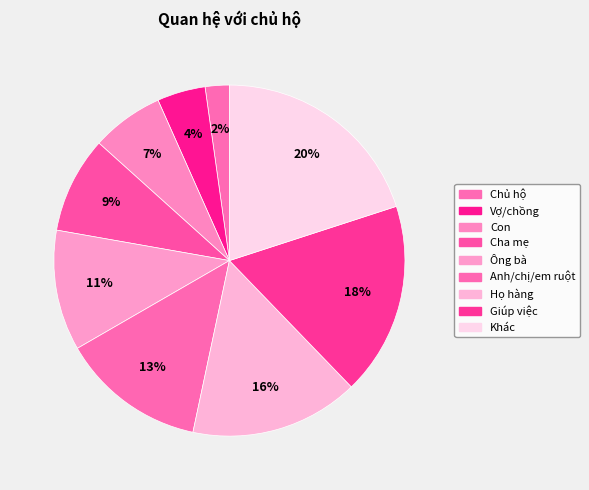

Is the sum of Khác and Cha mẹ greater than half?

No